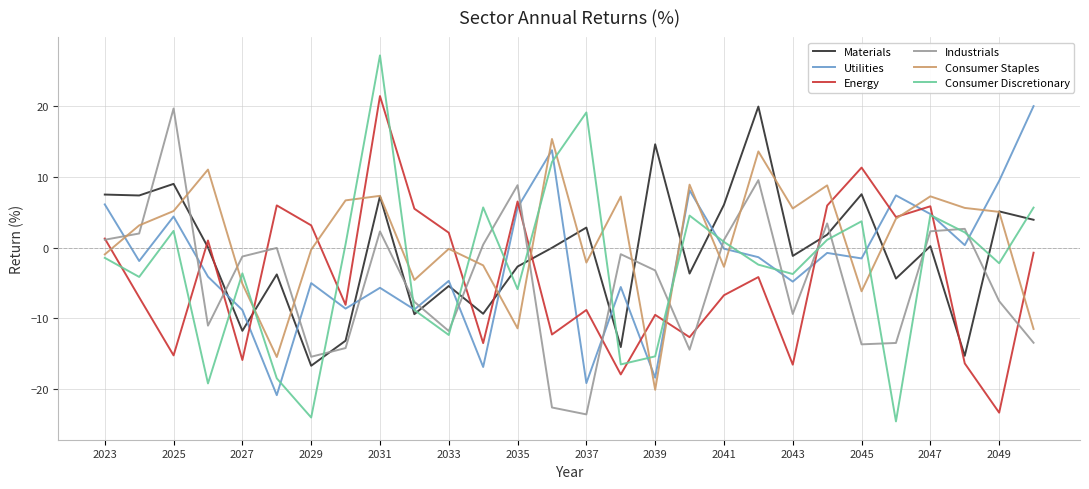

What is the greatest value displayed?

27.2